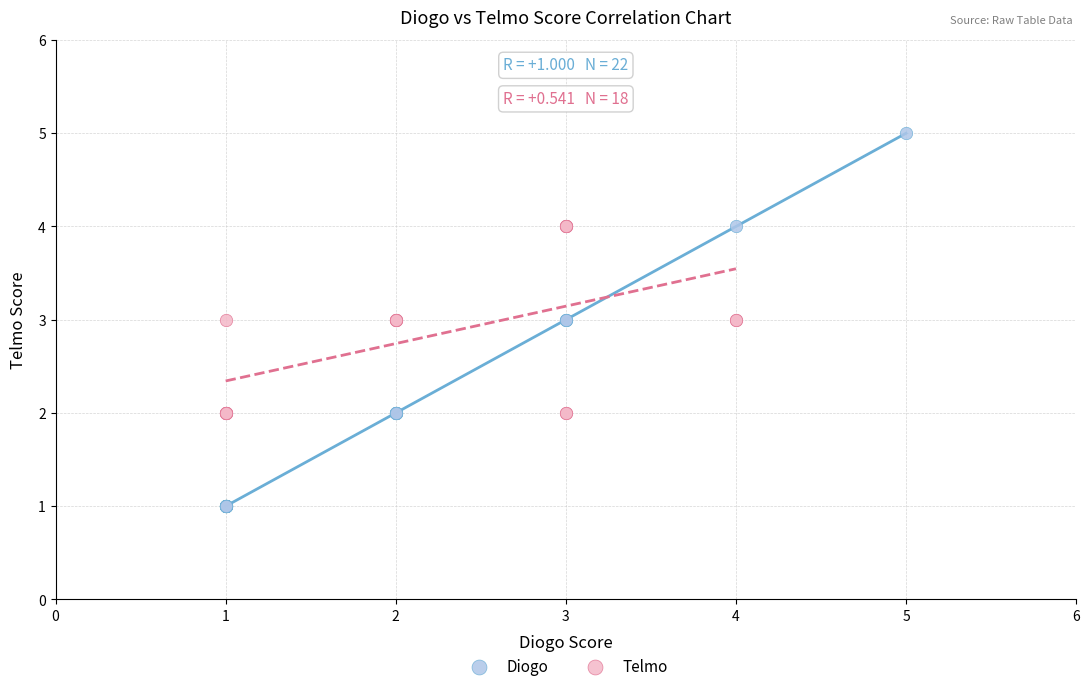

Which series contains the highest Y value?

Diogo